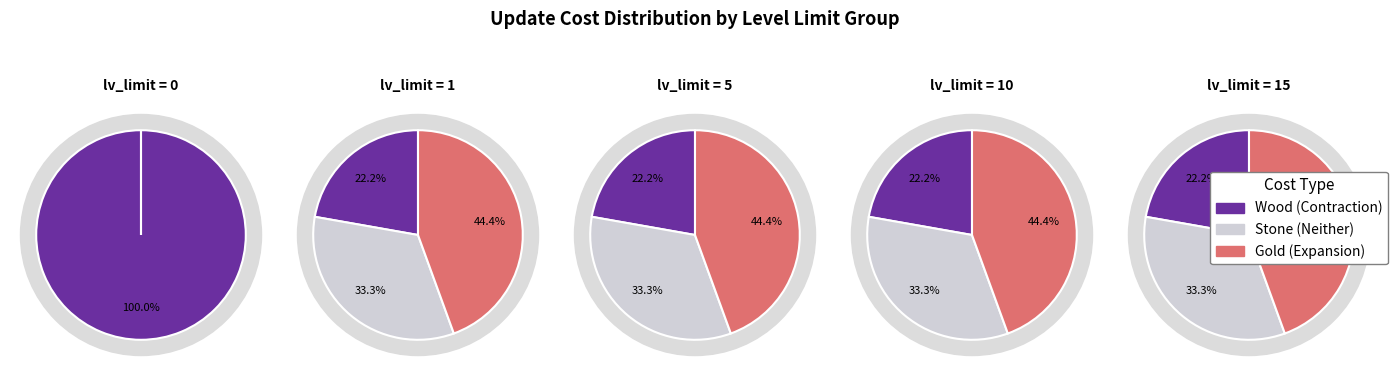

What portion of the pie excludes 1?

99.8%